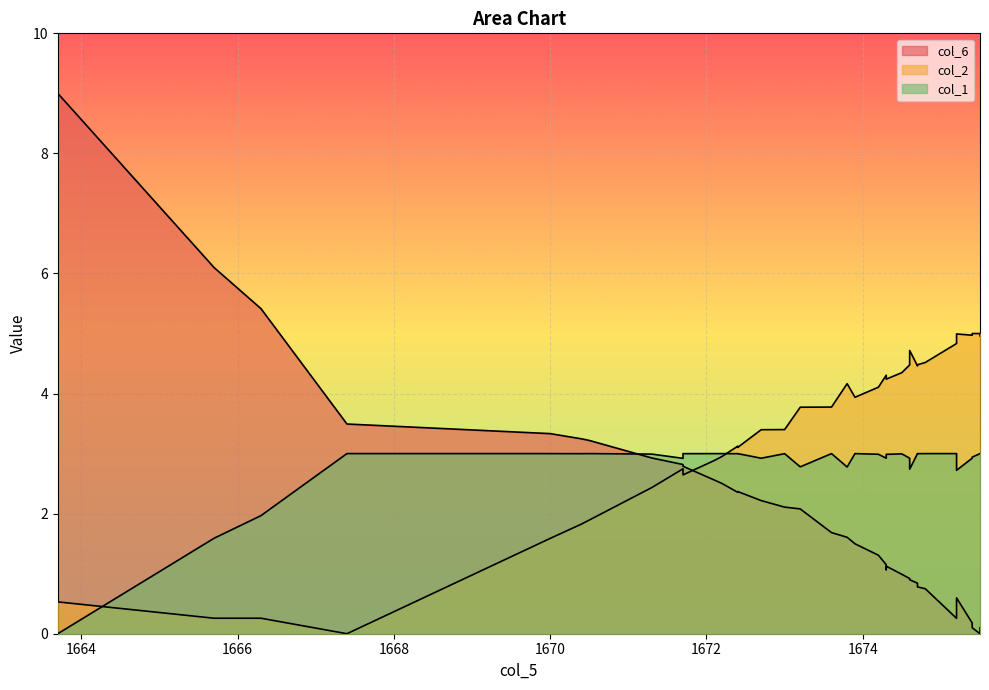

How many values in the col_2 series exceed 3?

25